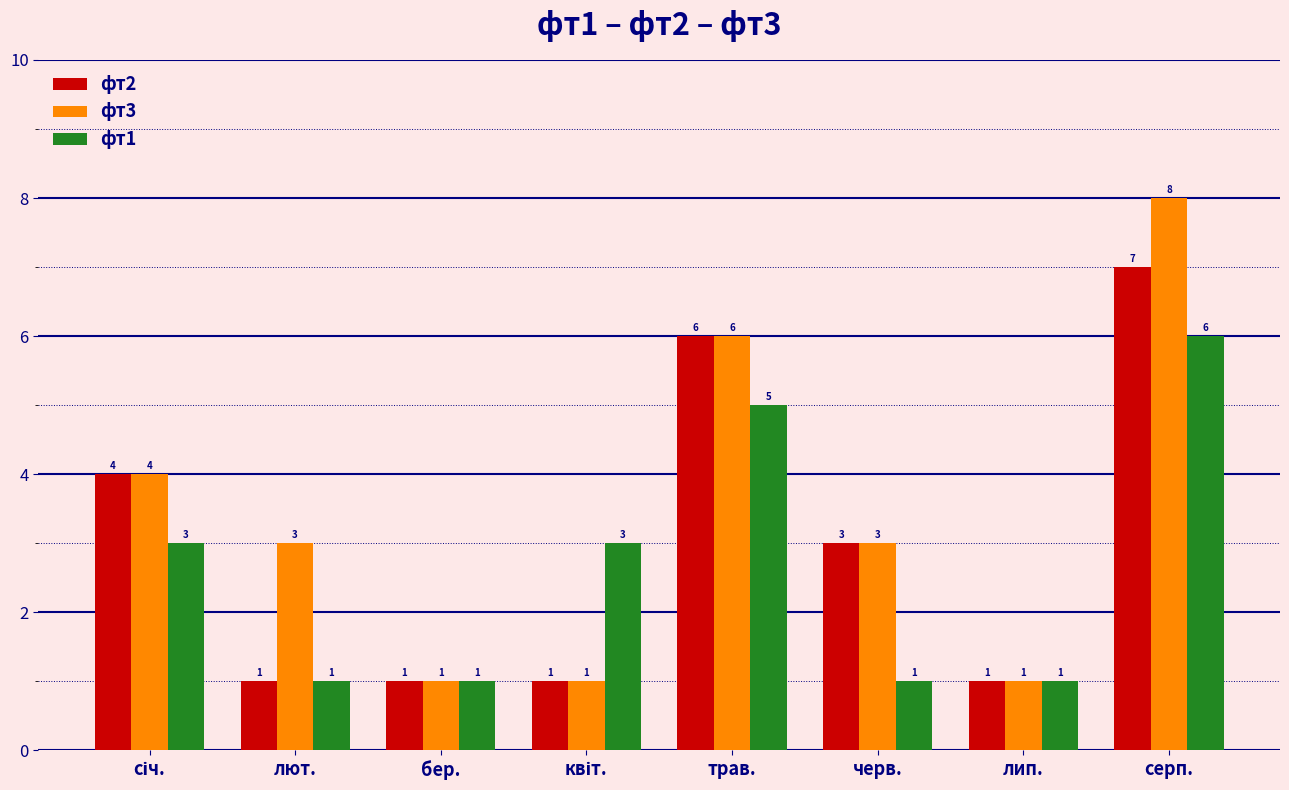

Reading left to right, extract all data points from this chart.

фт2: 4	1	1	1	6	3	1	7
фт3: 4	3	1	1	6	3	1	8
фт1: 3	1	1	3	5	1	1	6